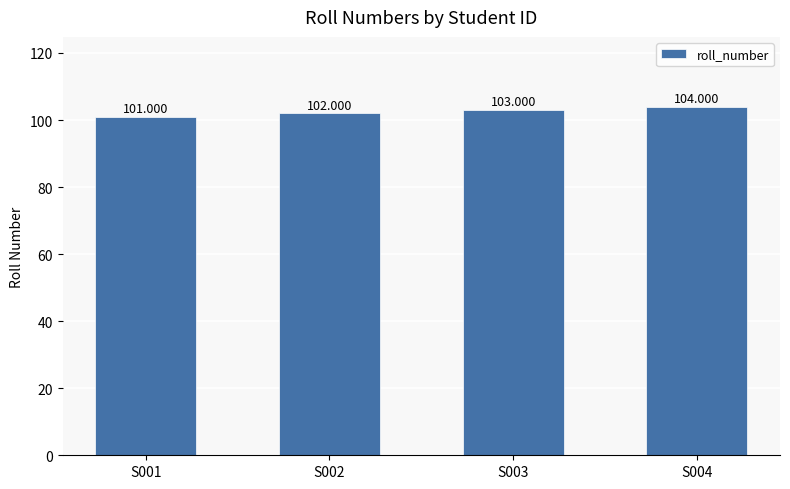

The chart shows a value of 137 at S004. True or false?

False